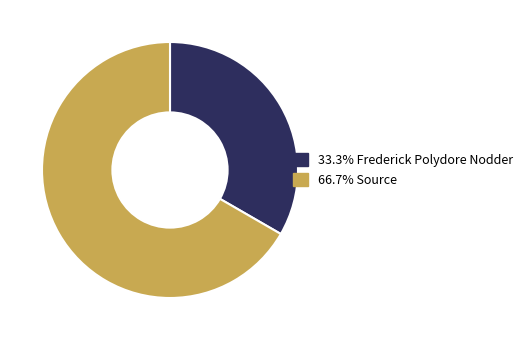

Does any single category account for the majority?

Yes